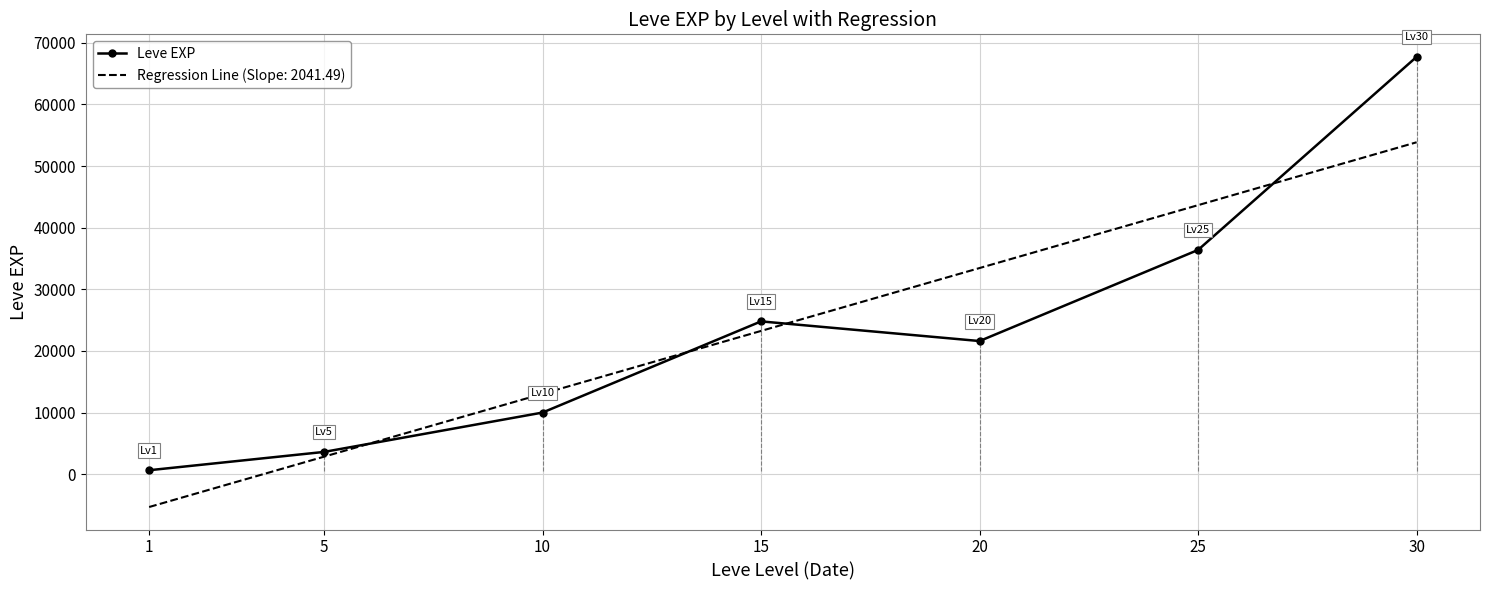

At which category does the chart reach its minimum across all series?

1